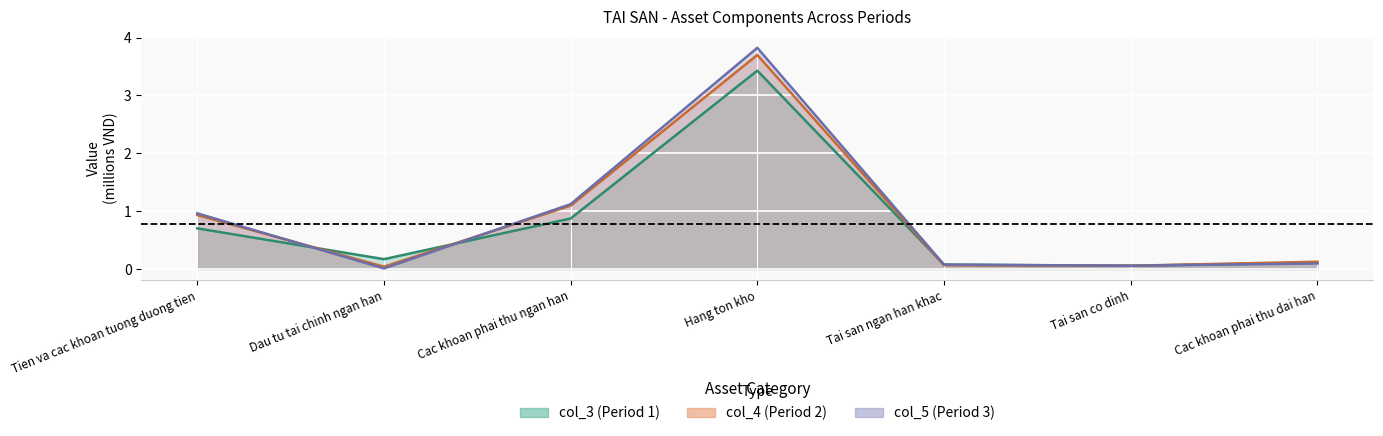

List the labels in order of col_5 value, smallest first.

Dau tu tai chinh ngan han, Tai san co dinh, Tai san ngan han khac, Cac khoan phai thu dai han, Tien va cac khoan tuong duong tien, Cac khoan phai thu ngan han, Hang ton kho